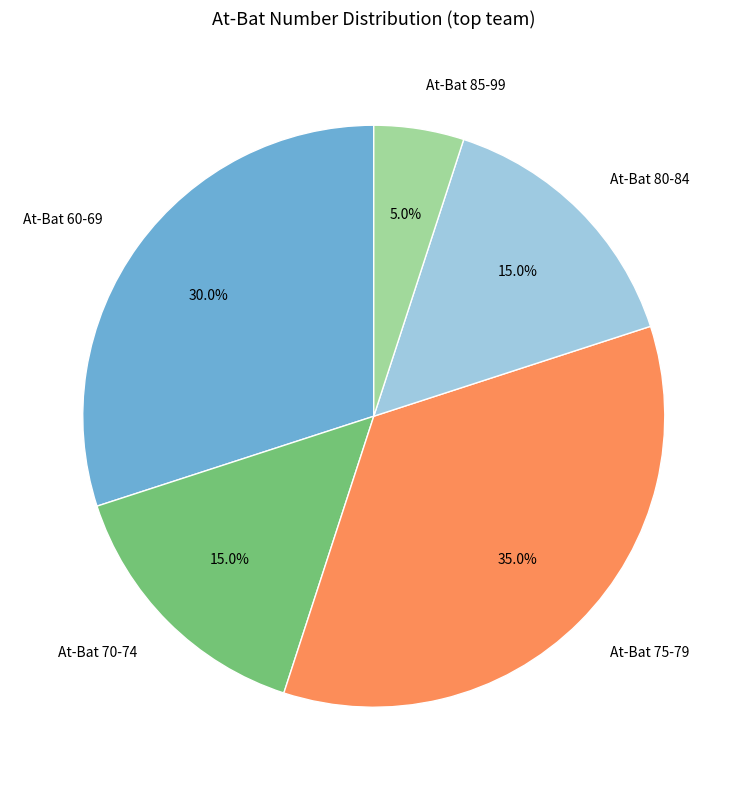

How many slices are in this pie chart?

5